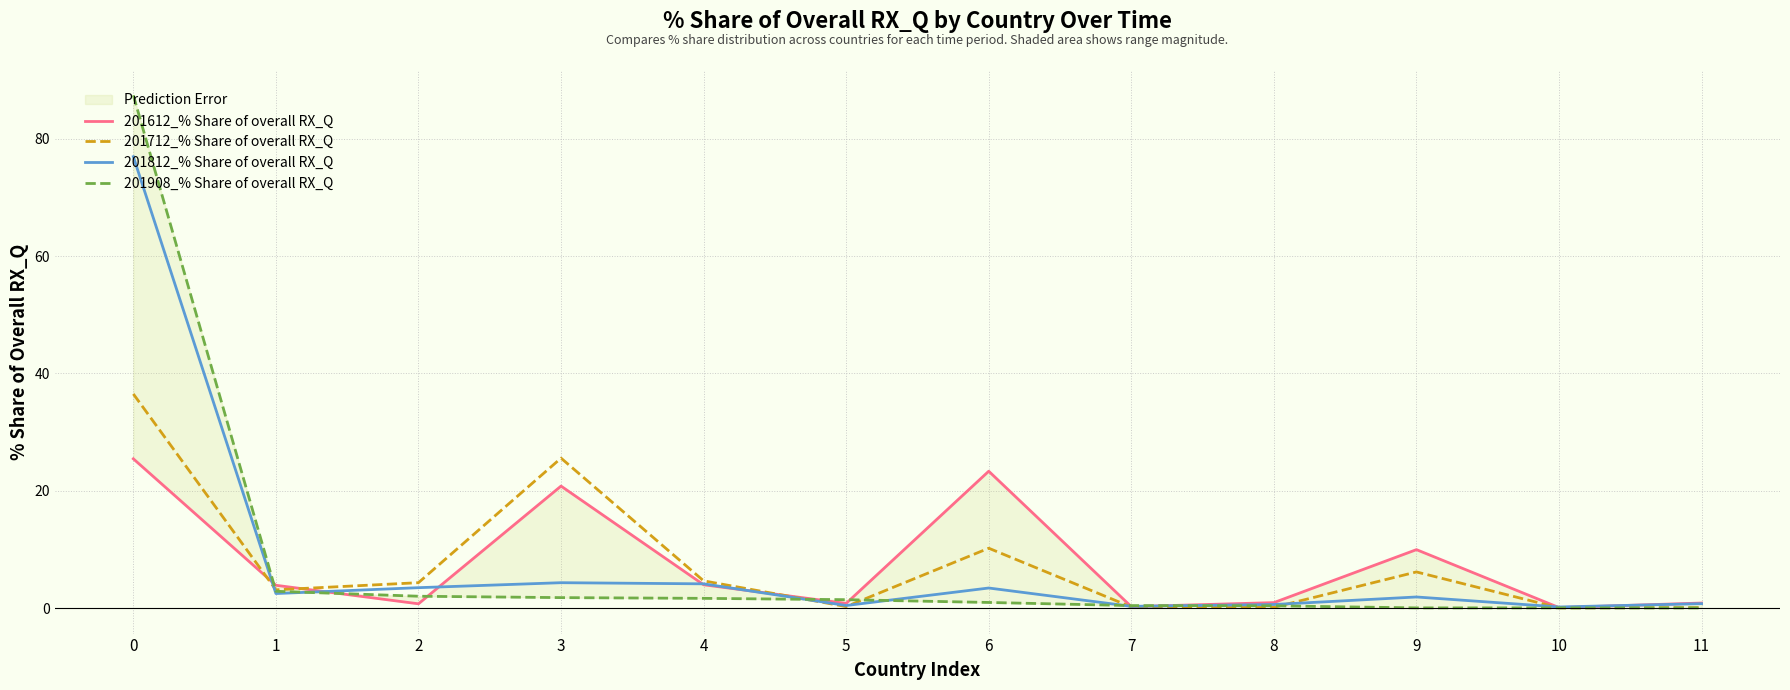

What are all the series names shown in the legend?

201612_% Share of overall RX_Q, 201712_% Share of overall RX_Q, 201812_% Share of overall RX_Q, 201908_% Share of overall RX_Q